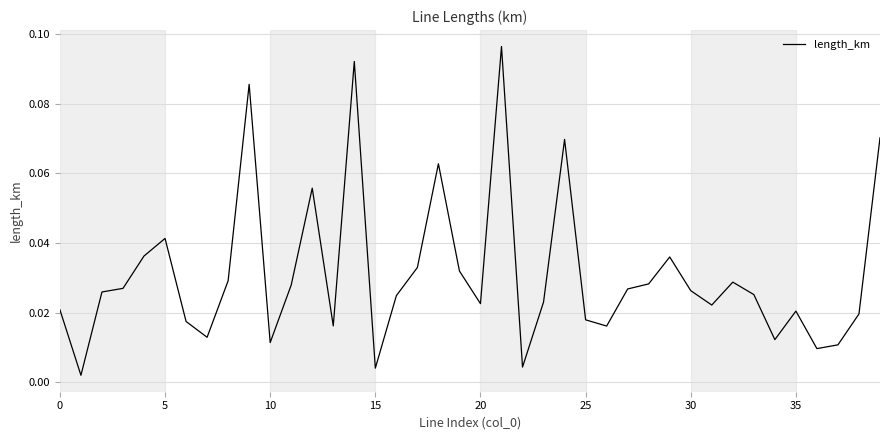

How many lines are shown in the chart?

1